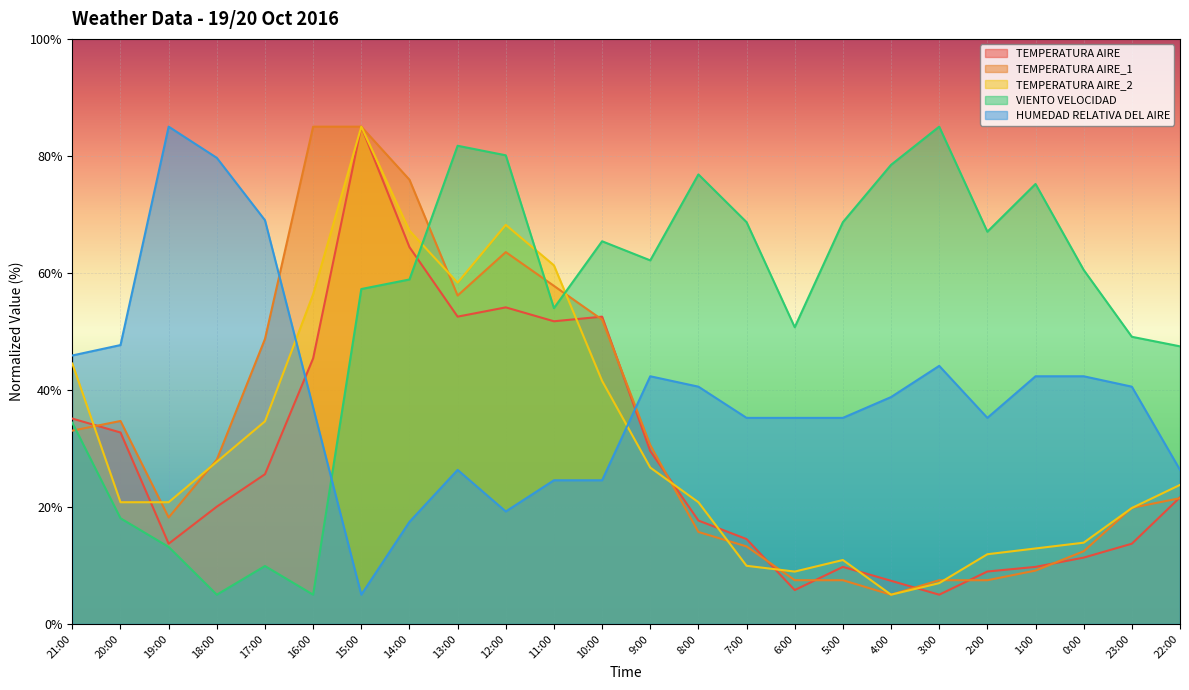

After their last crossing, which series has the higher values: TEMPERATURA AIRE_1 or TEMPERATURA AIRE_2?

TEMPERATURA AIRE_2